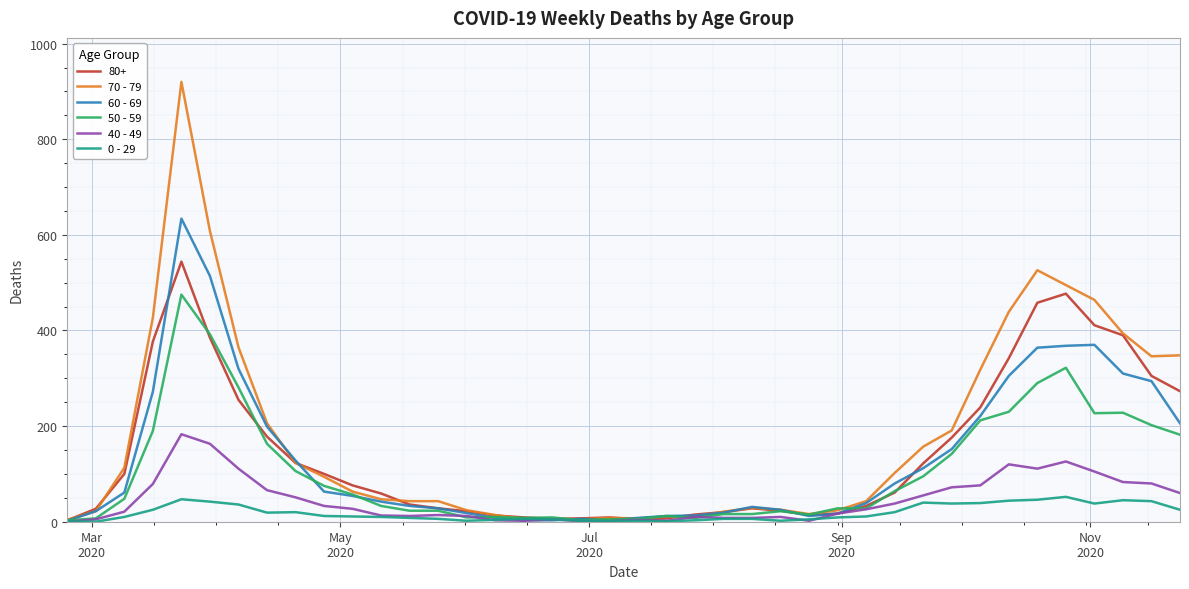

Which series has the widest spread of values?

70 - 79